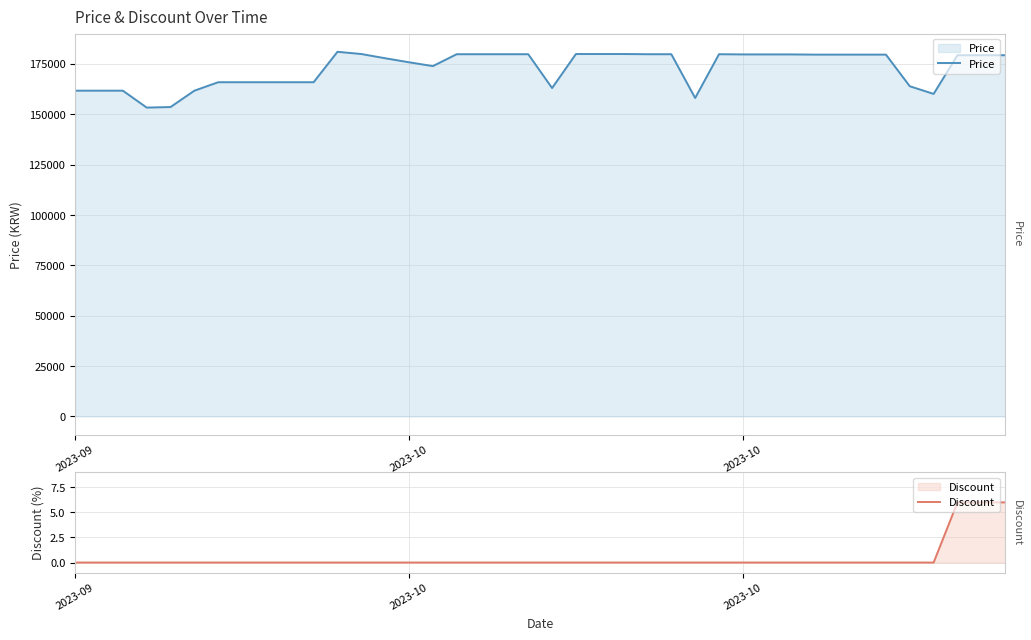

True or false: Discount and Price intersect in this chart.

False